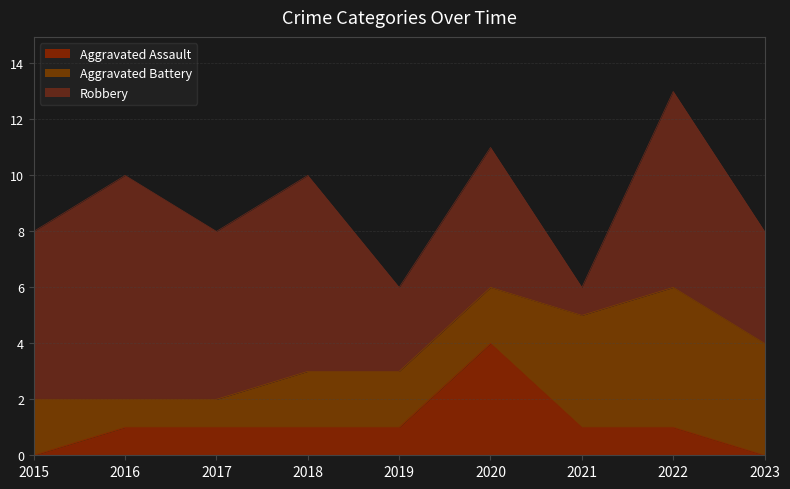

At 2015, list the series in order from smallest to largest.

Aggravated Assault, Aggravated Battery, Robbery